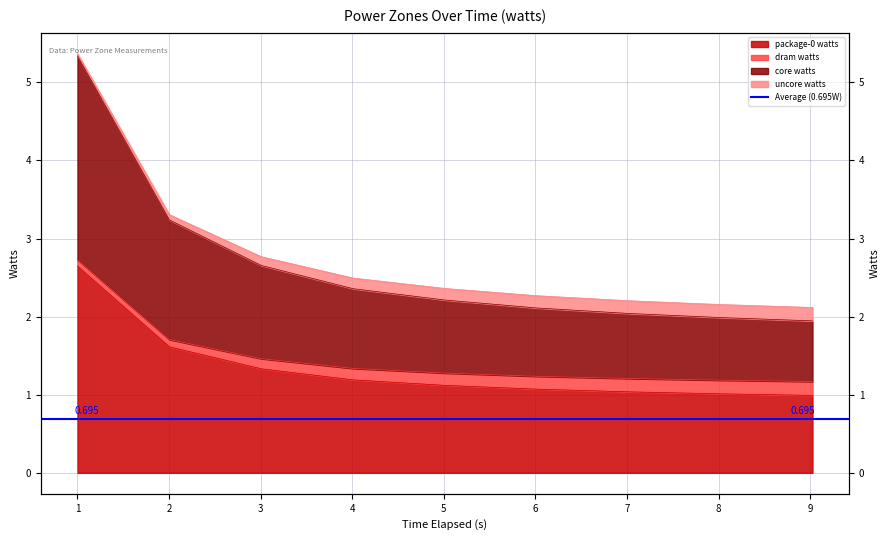

At how many categories does at least one series exceed 5?

1